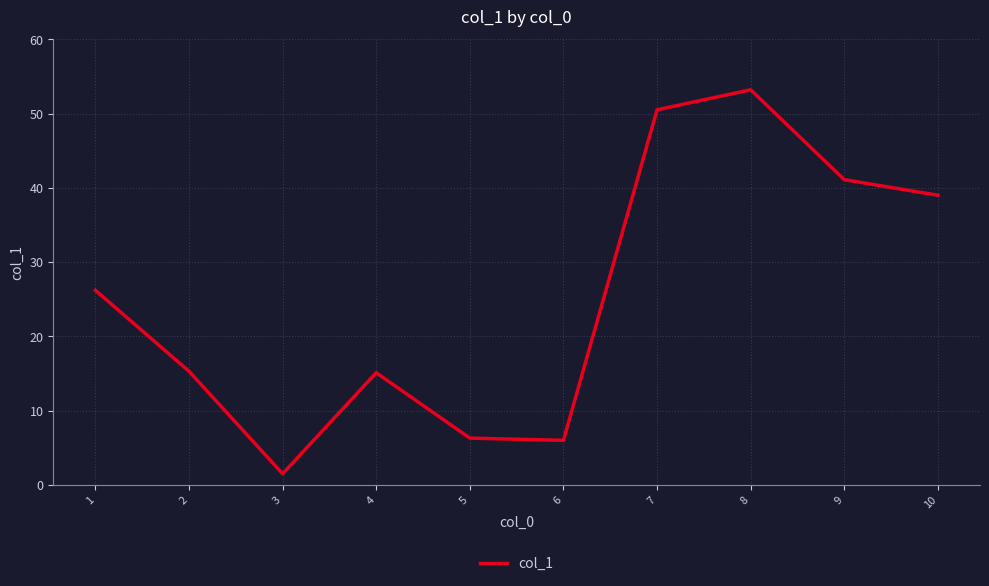

True or false: the data shows 6.3 at 5.

True